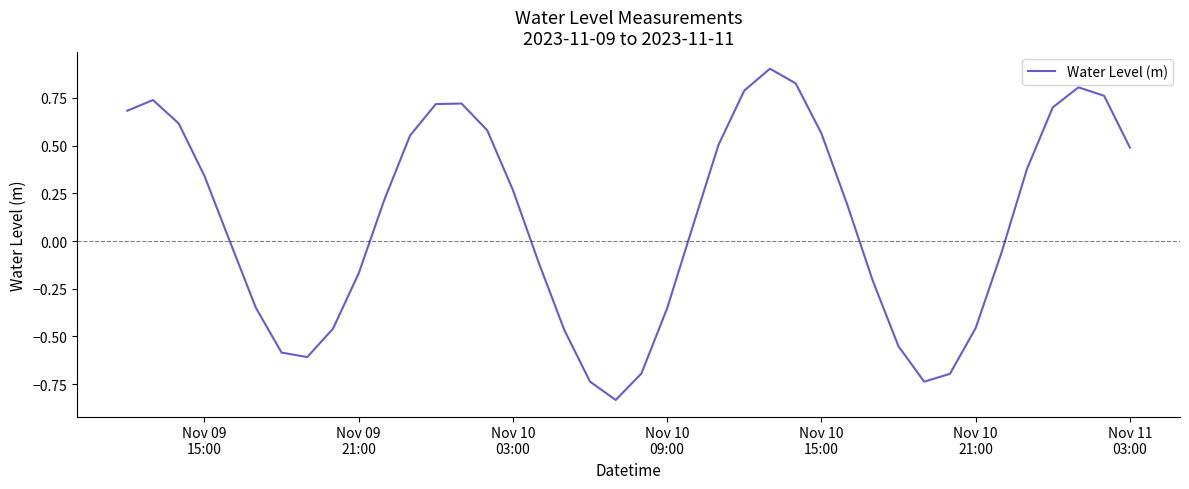

What is the greatest value displayed?

0.9